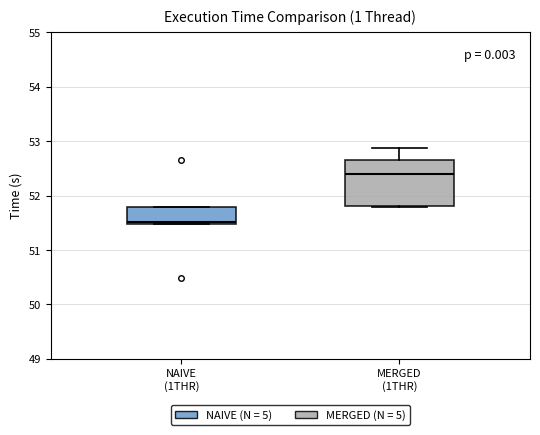

Which box's median line is the lowest?

NAIVE (1THR)